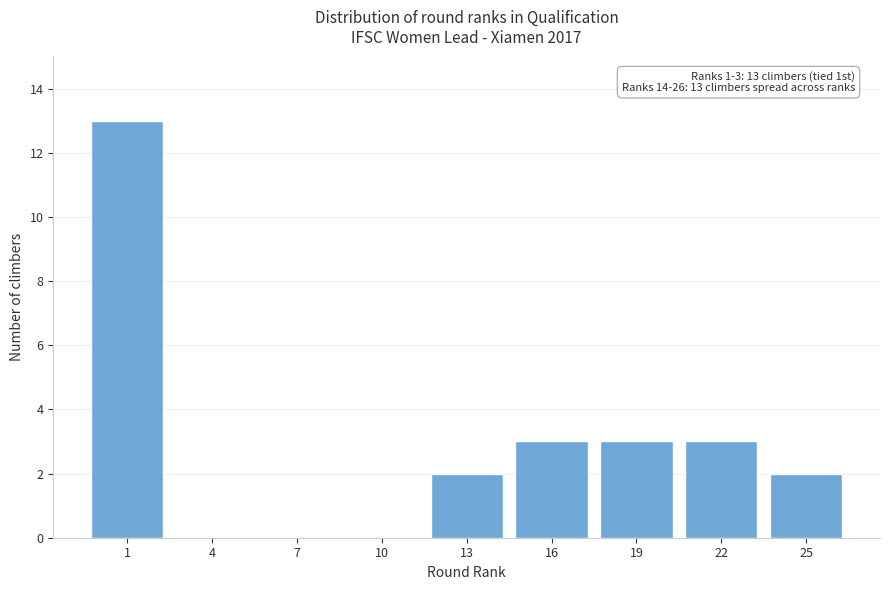

Reading left to right, list all the values displayed in this chart.

1=13	4=0	7=0	10=0	13=2	16=3	19=3	22=3	25=2